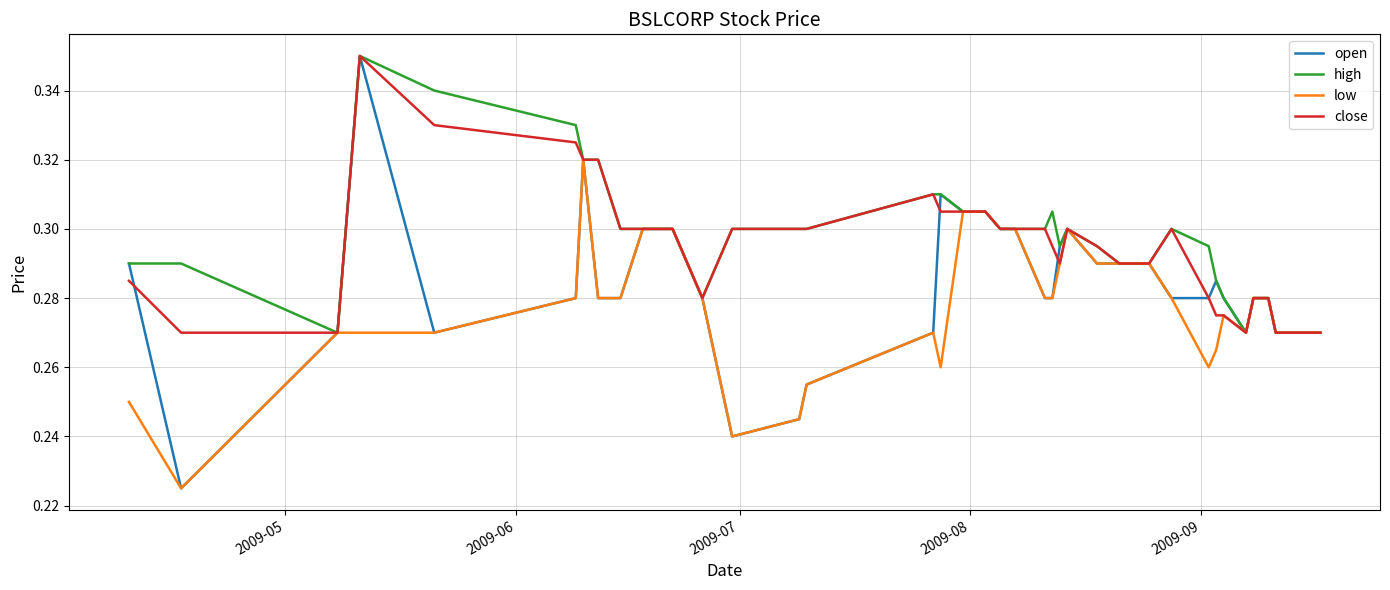

Which series has the largest range (max minus min)?

open